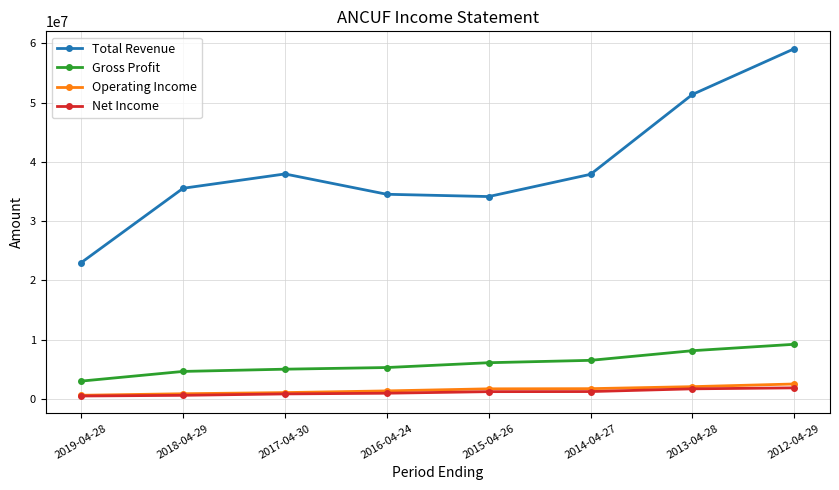

True or false: Gross Profit has a value of 2975100 at 2019-04-28.

True